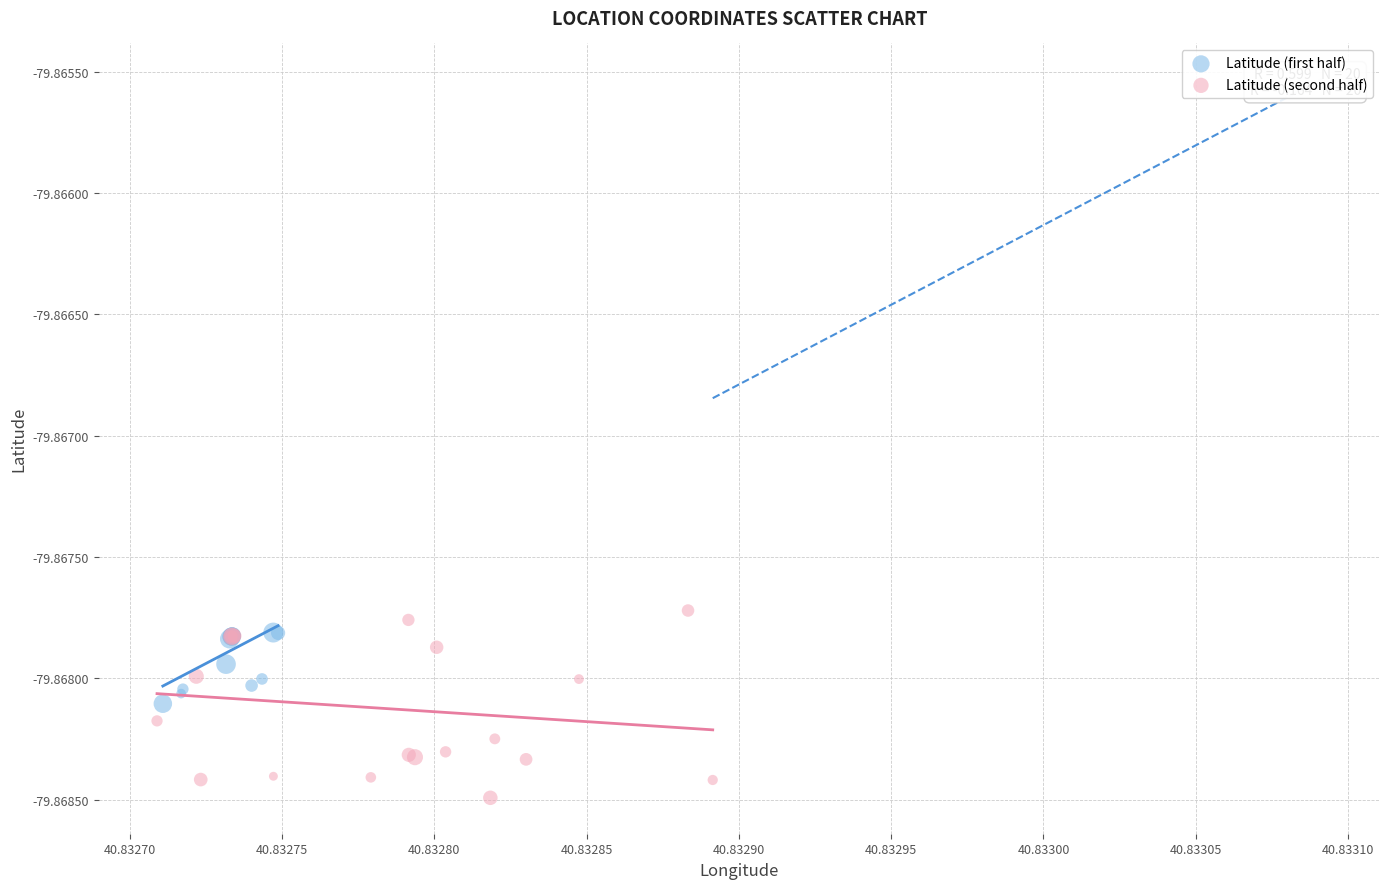

Which series has the largest Y range (max minus min)?

Latitude (second half)